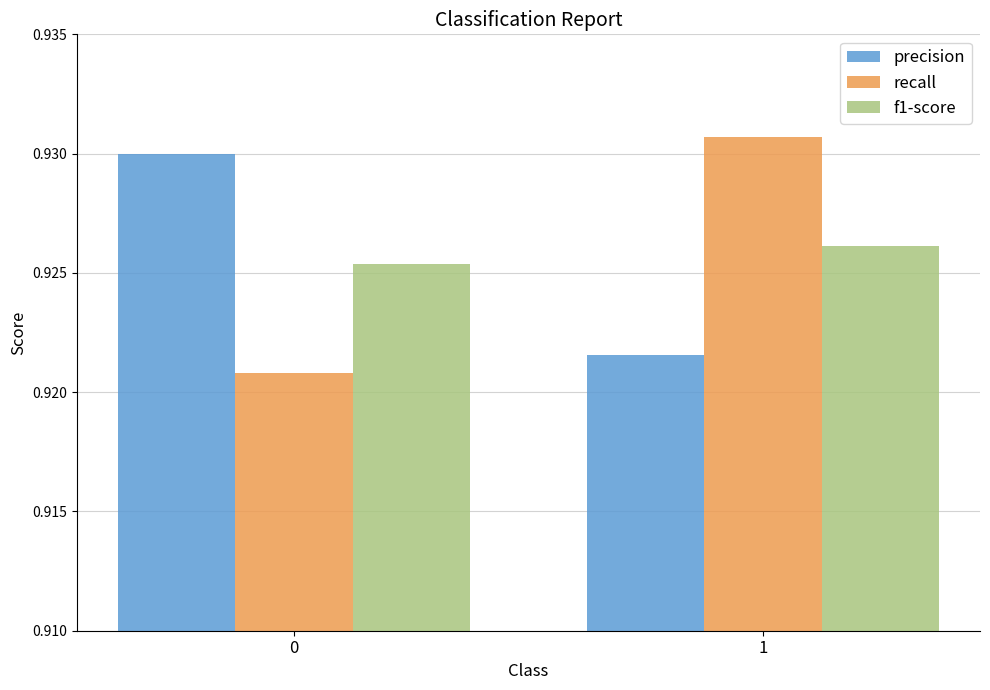

What is the sum of all precision values?

1.9